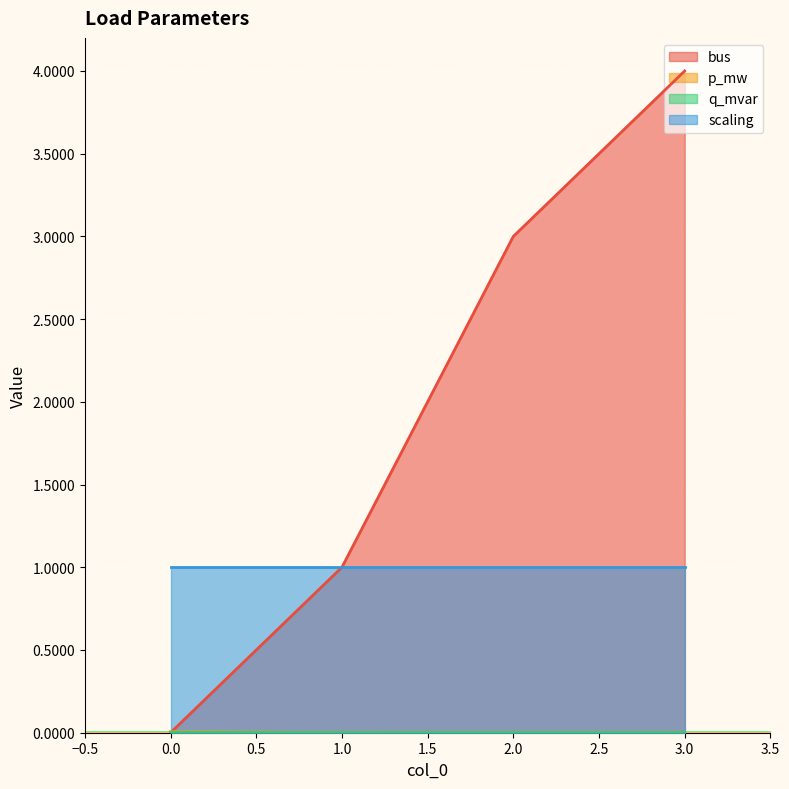

Where do p_mw and bus first cross each other?

0 and 1